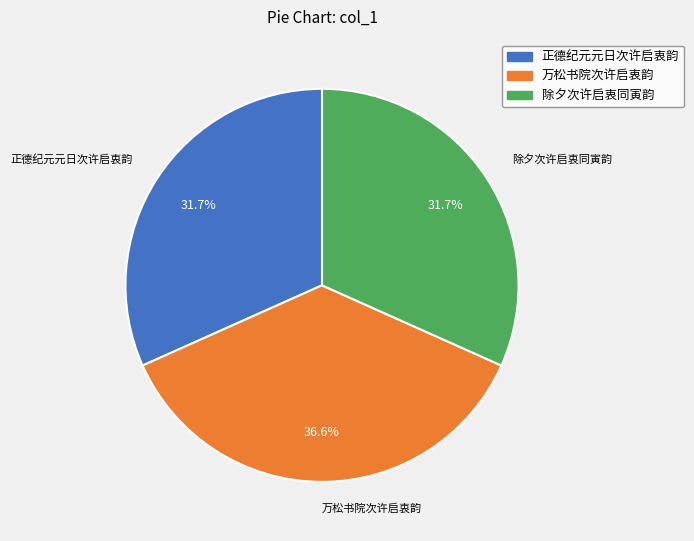

Count the number of slices in the pie.

3